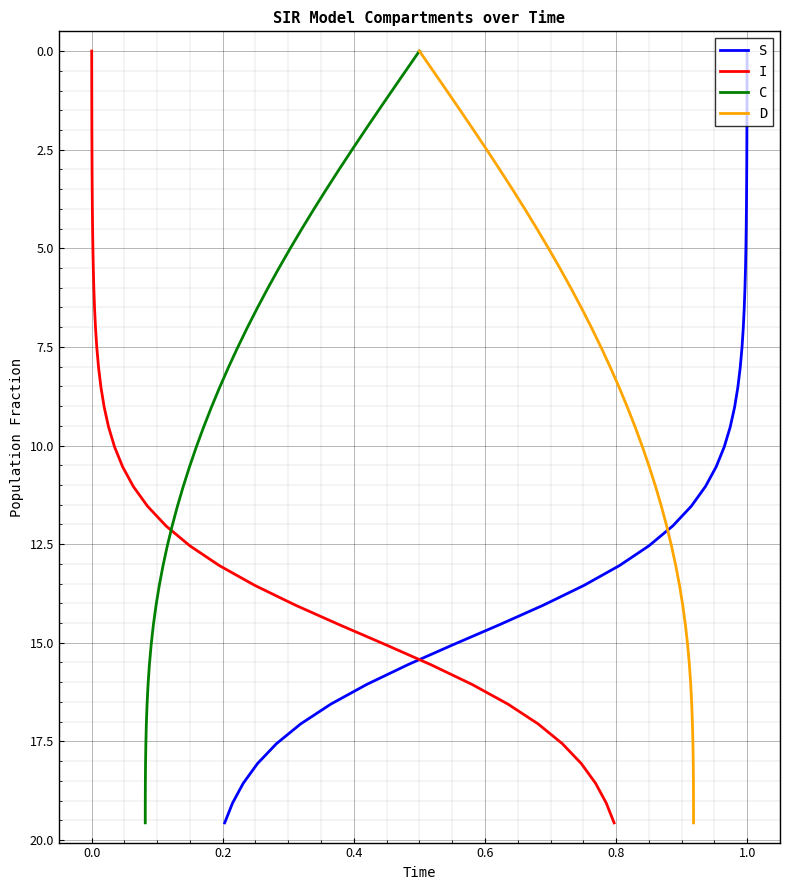

What is the maximum value shown in the chart?

19.6